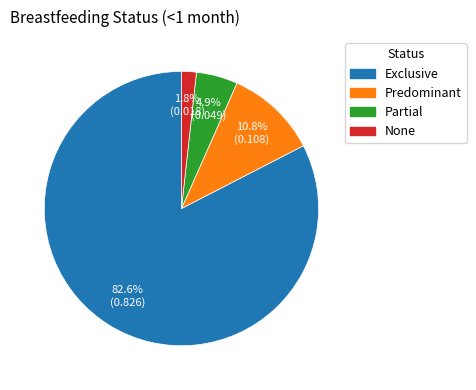

To the nearest percent, what portion does None represent?

2%